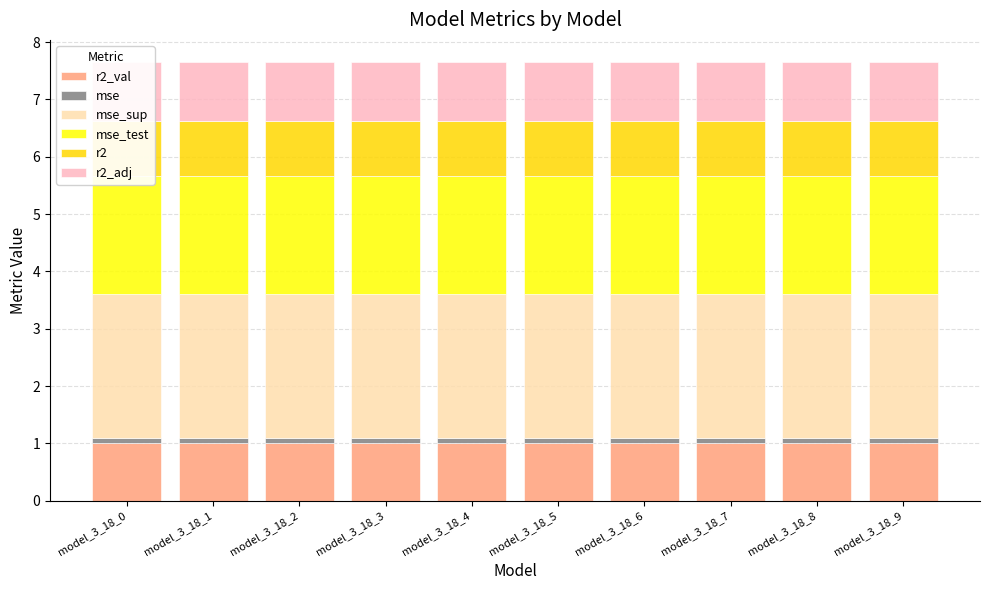

What is the lowest value of the mse_test series?

2.1